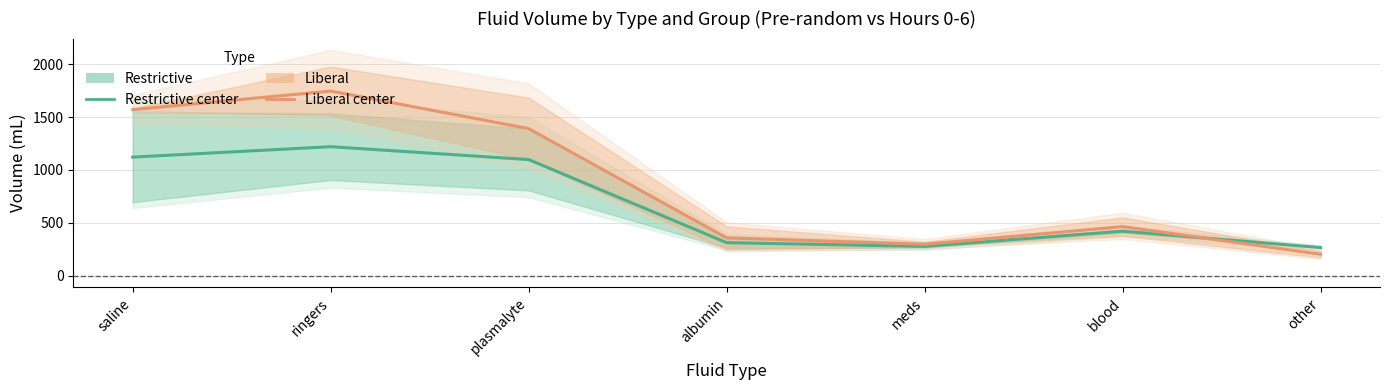

What is the difference between the maximum and minimum values in the Restrictive series?

953.0